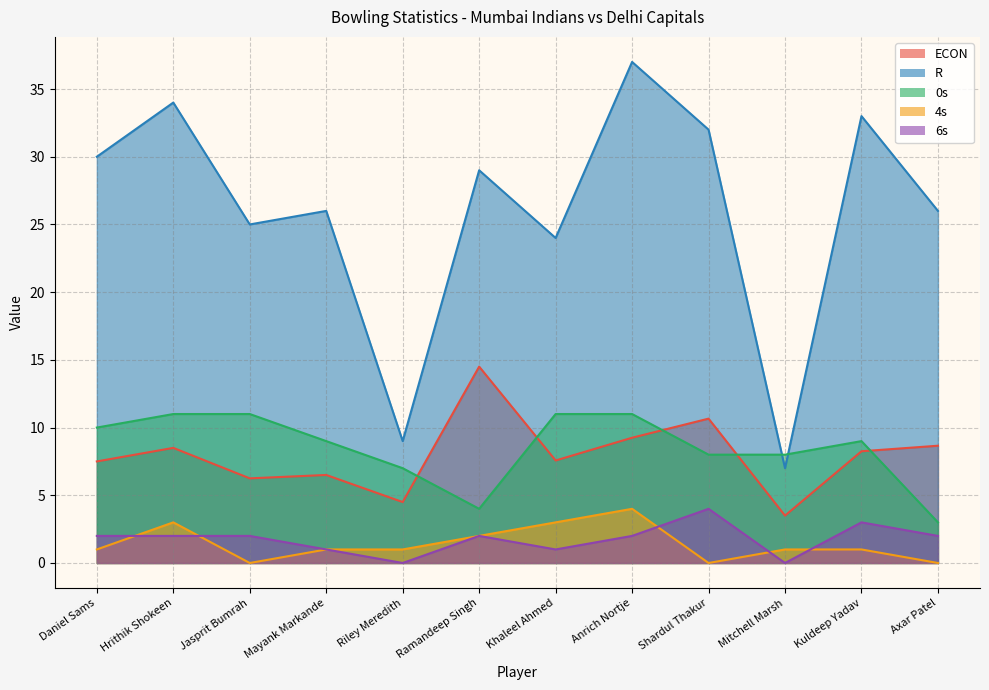

At Axar Patel, list the series in order from smallest to largest.

4s, 6s, 0s, ECON, R